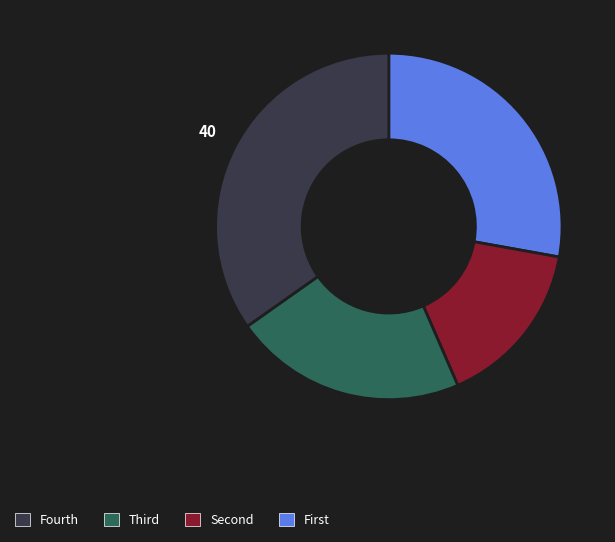

To the nearest percent, what is the average slice percentage?

25%